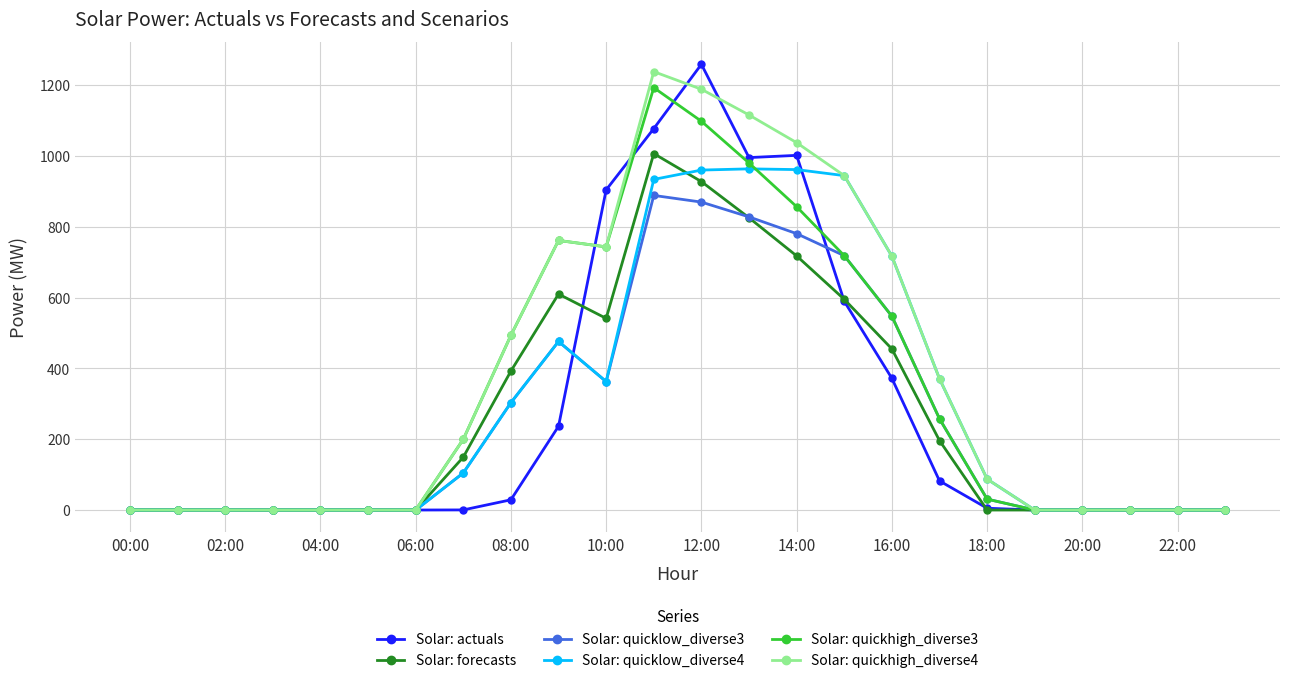

What is the value of the Solar: quicklow_diverse3 point at the 12th from the left?

888.8